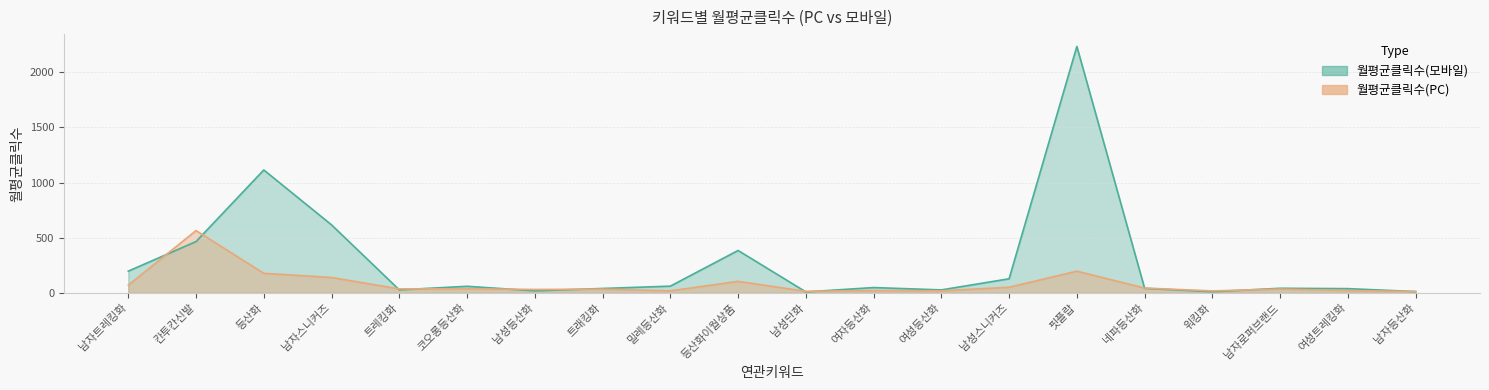

Rank the series by their maximum value, from lowest to highest.

월평균클릭수(PC), 월평균클릭수(모바일)